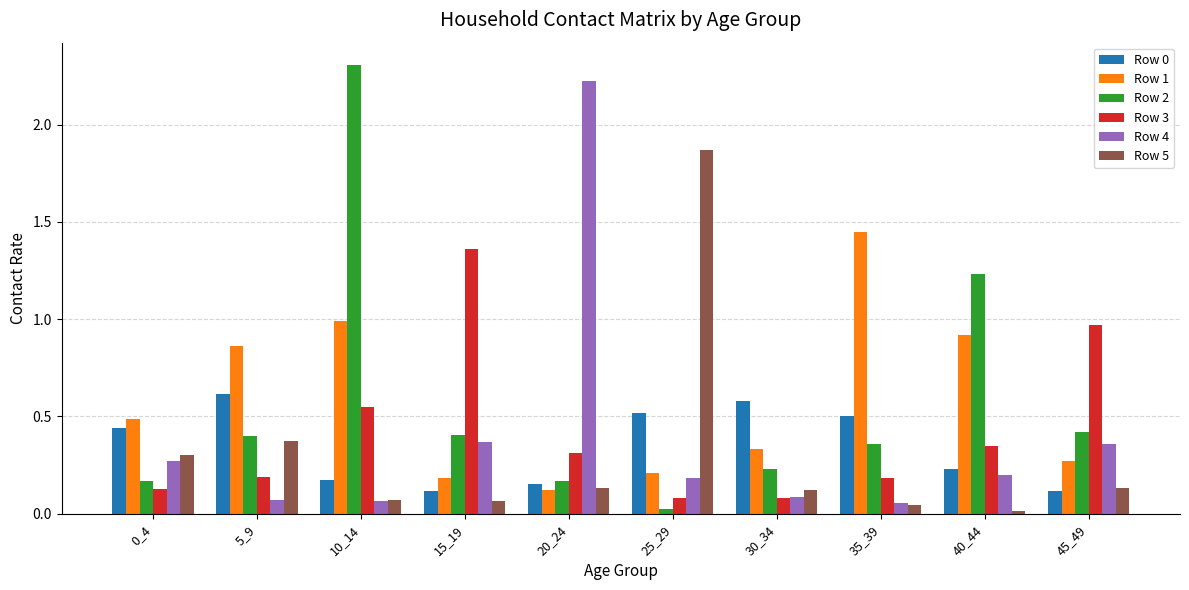

Are the bars grouped side by side (vs. stacked)?

Yes